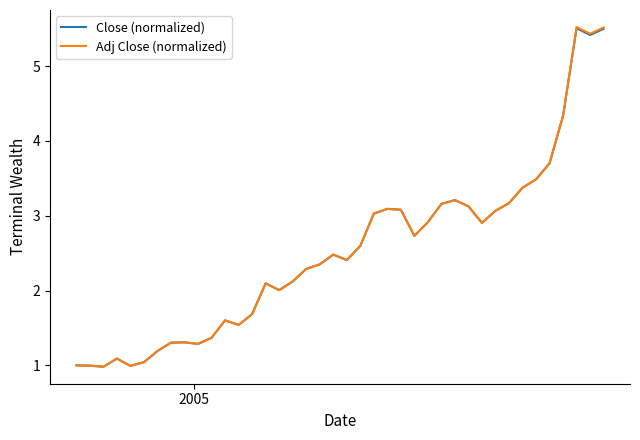

Which series has the largest range (max minus min)?

Adj Close (normalized)